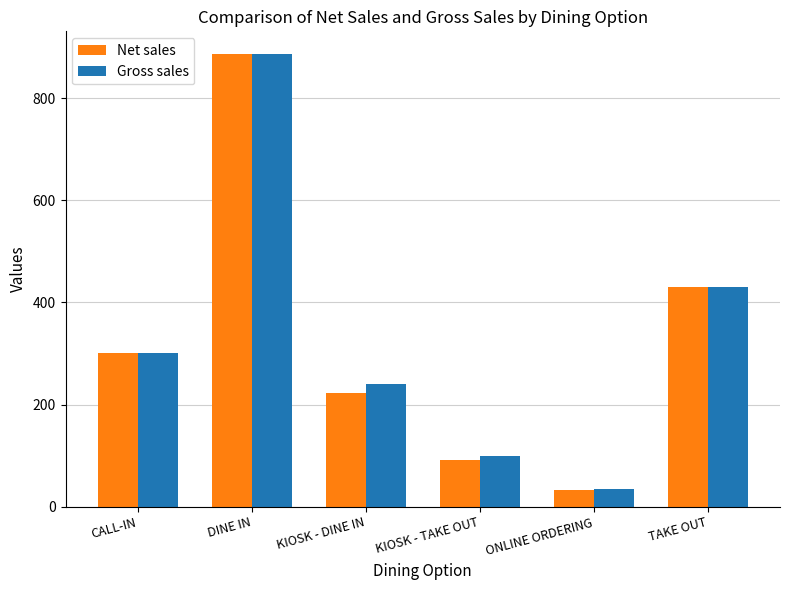

Which series changed the most between KIOSK - TAKE OUT and ONLINE ORDERING?

Gross sales